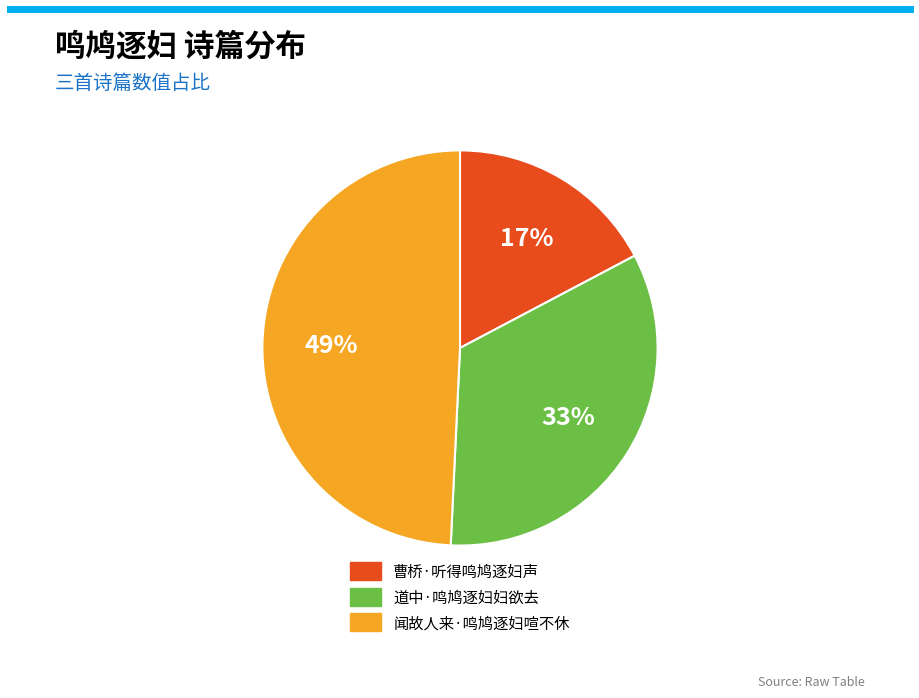

How many slices are in this pie chart?

3